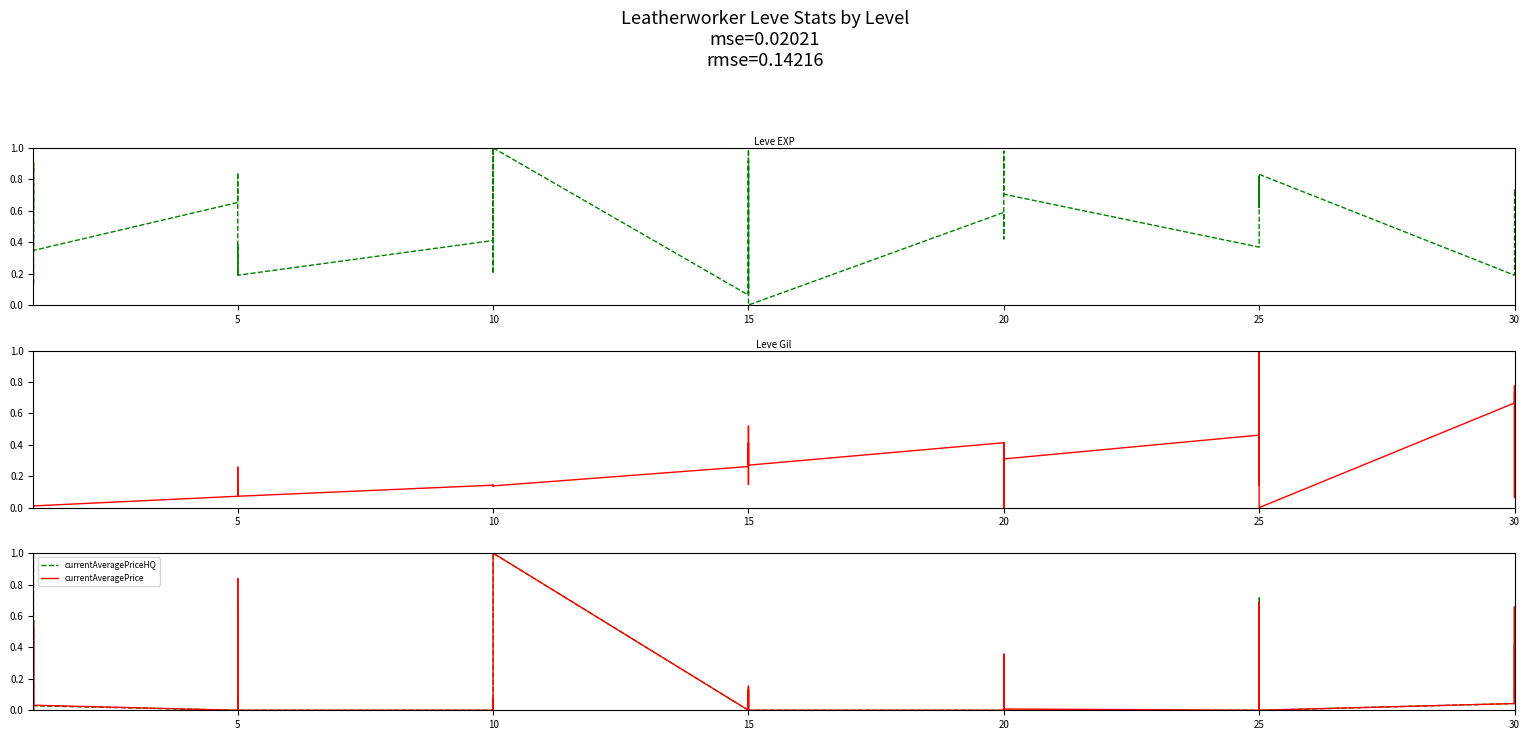

Is the value of Leve EXP at 10 greater than the value of currentAveragePriceHQ at 5?

Yes